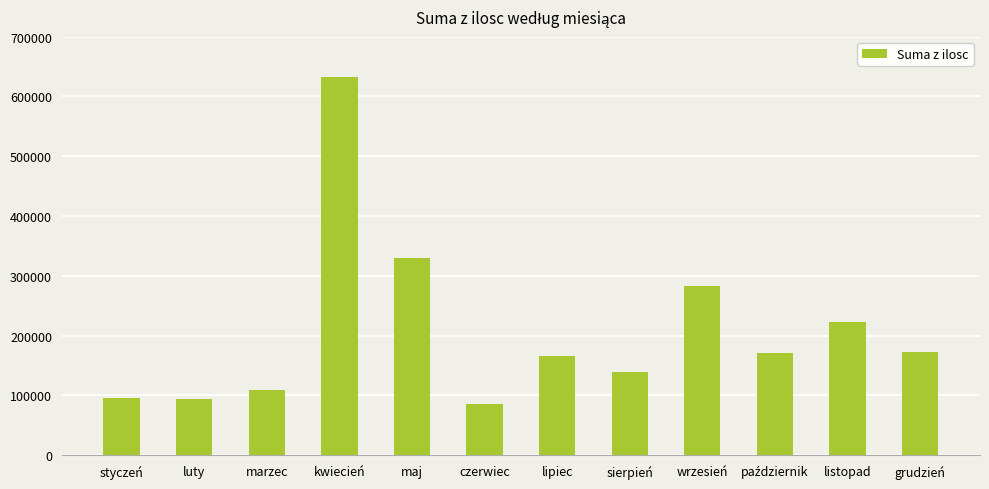

What is the smallest value displayed?

85628